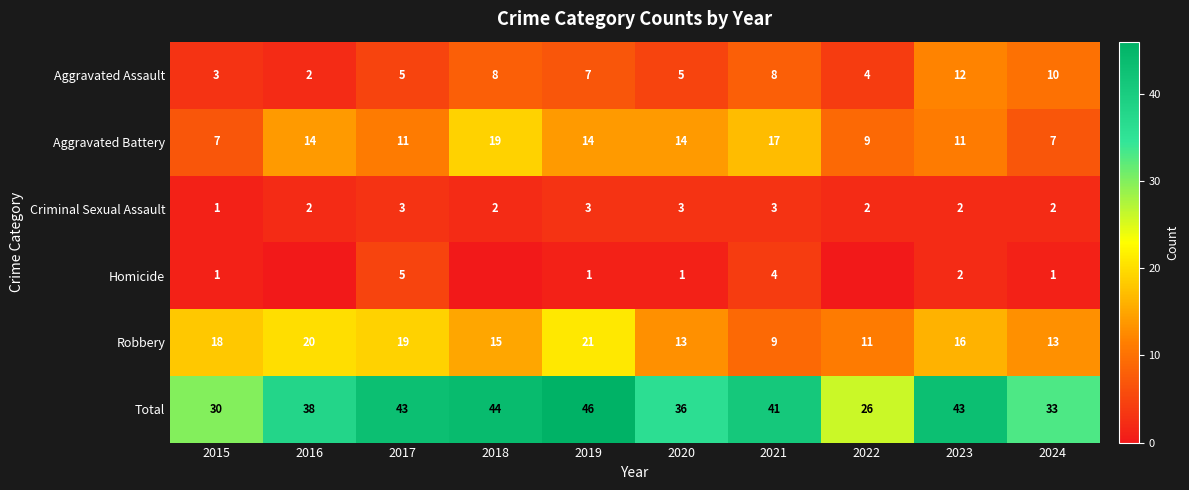

What is the highest value of the Total series?

46